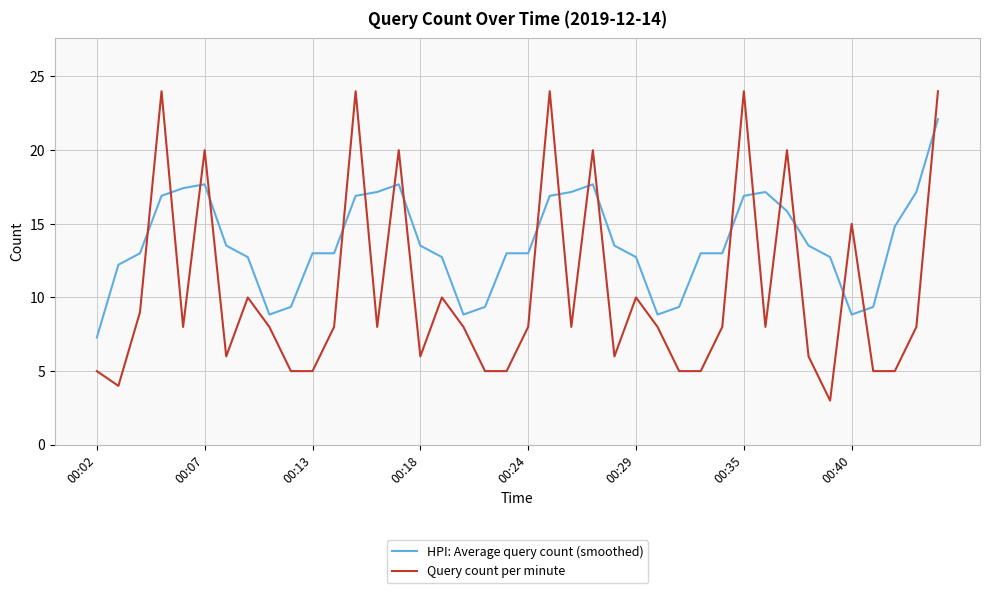

True or false: Query count per minute and HPI: Average query count (smoothed) intersect in this chart.

True